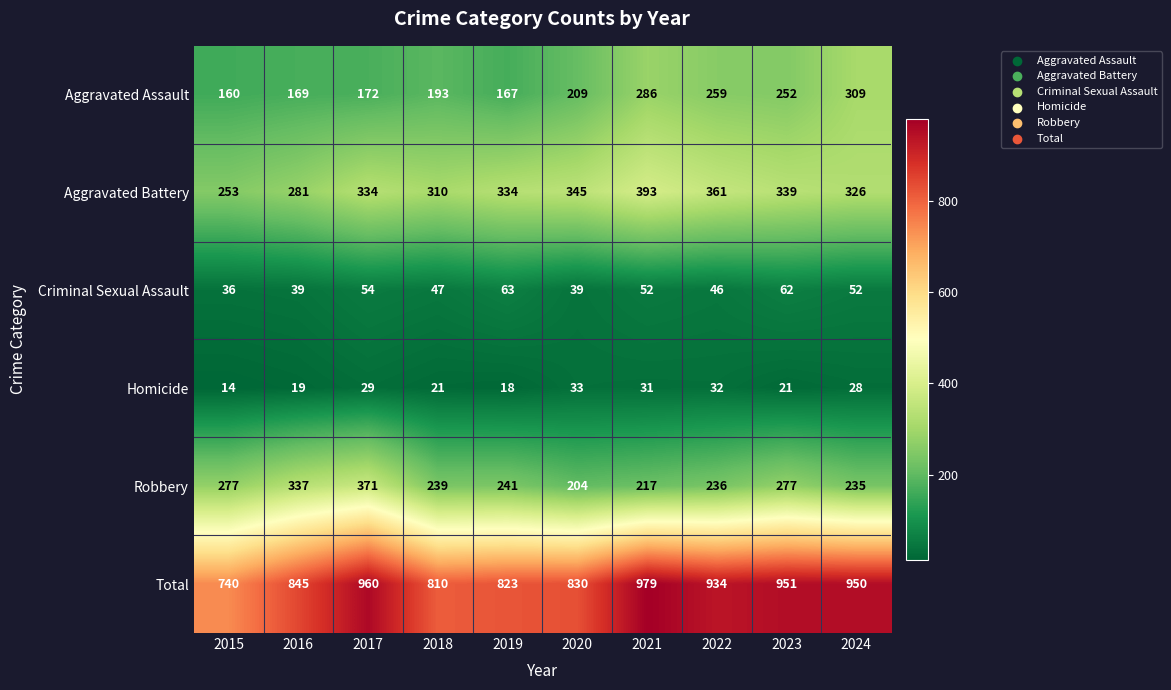

What is the approximate value of Robbery at 2017, to the nearest 10?

370